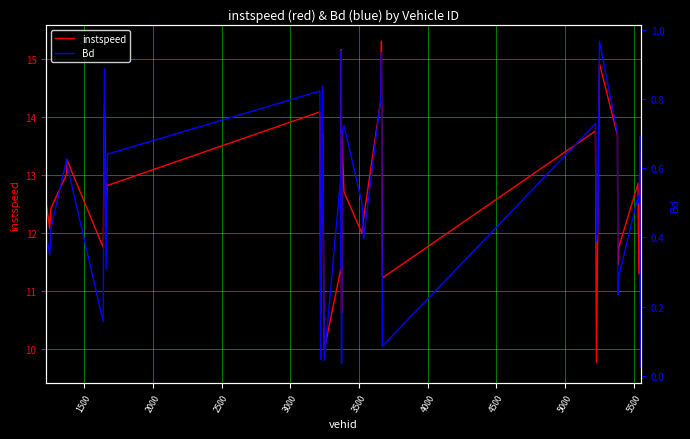

What is the minimum value for instspeed?

9.7